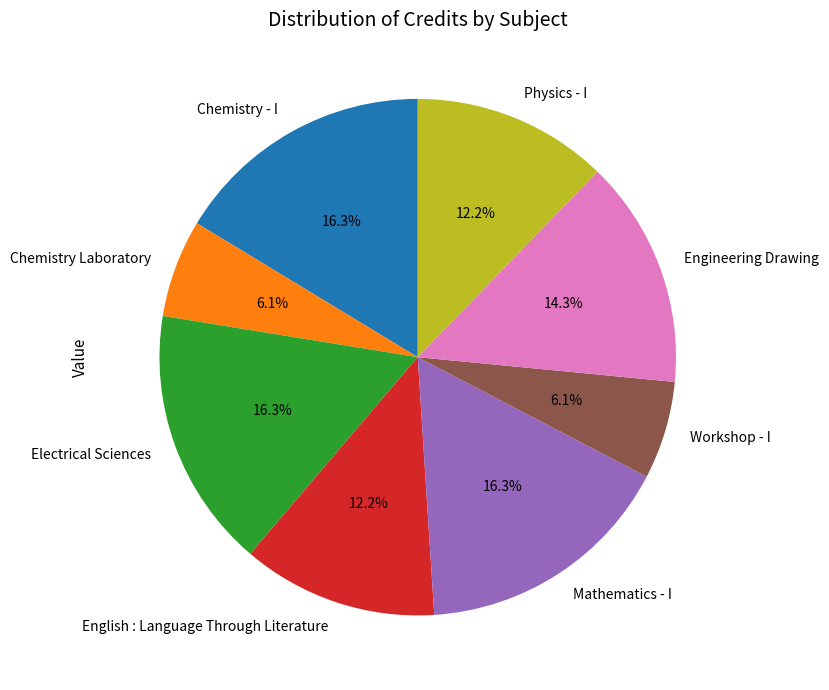

What is the ratio of the value at Chemistry - I to the value at Physics - I?

1.3